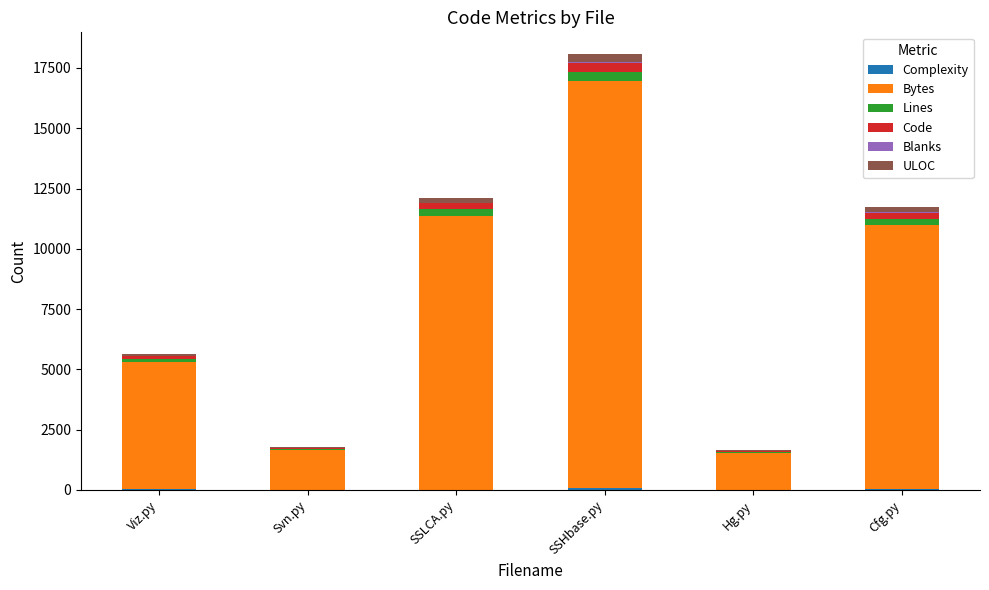

At which category is the sum across all series the highest?

SSHbase.py